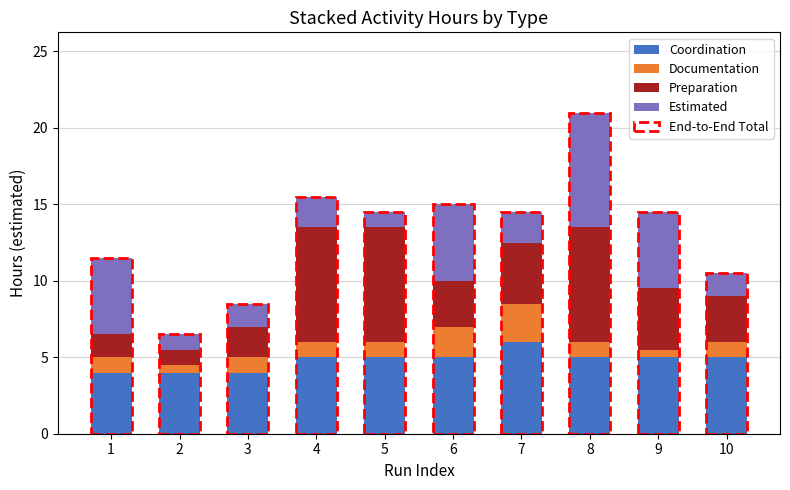

What is the total value across all series at 3?

8.5